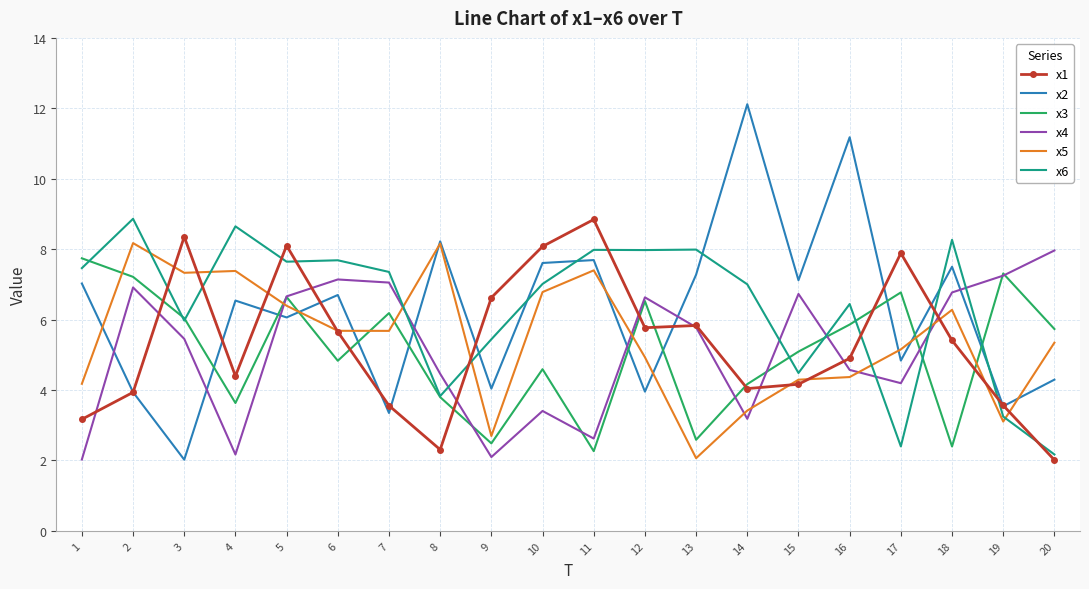

Which series has the widest spread of values?

x2